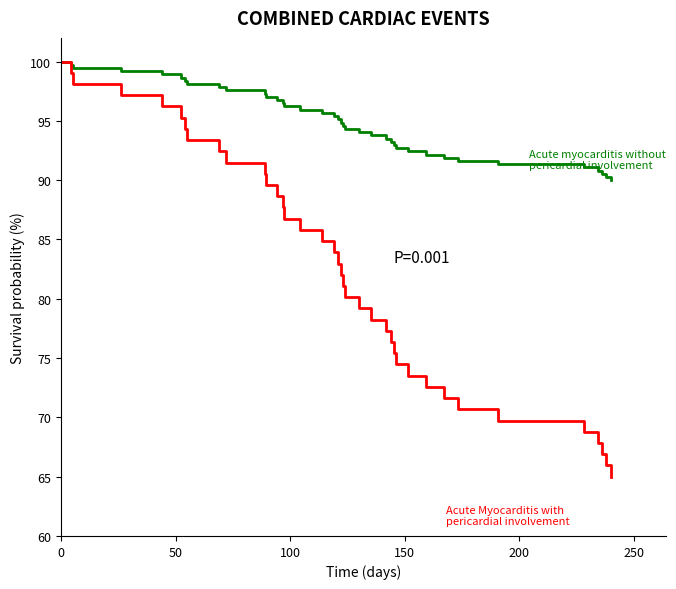

How many lines are shown in the chart?

2